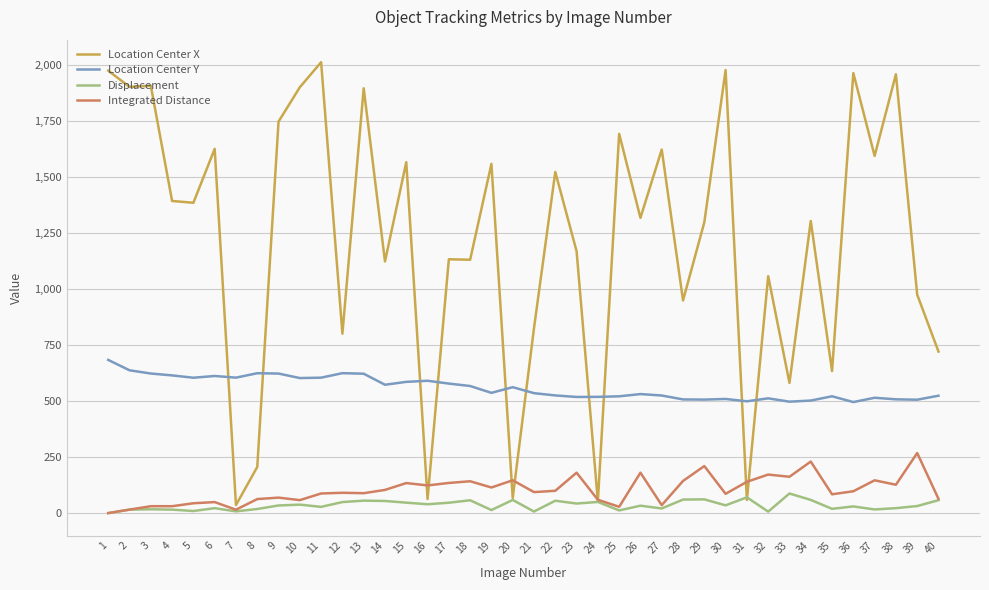

What are all the series names shown in the legend?

Location Center X, Location Center Y, Displacement, Integrated Distance